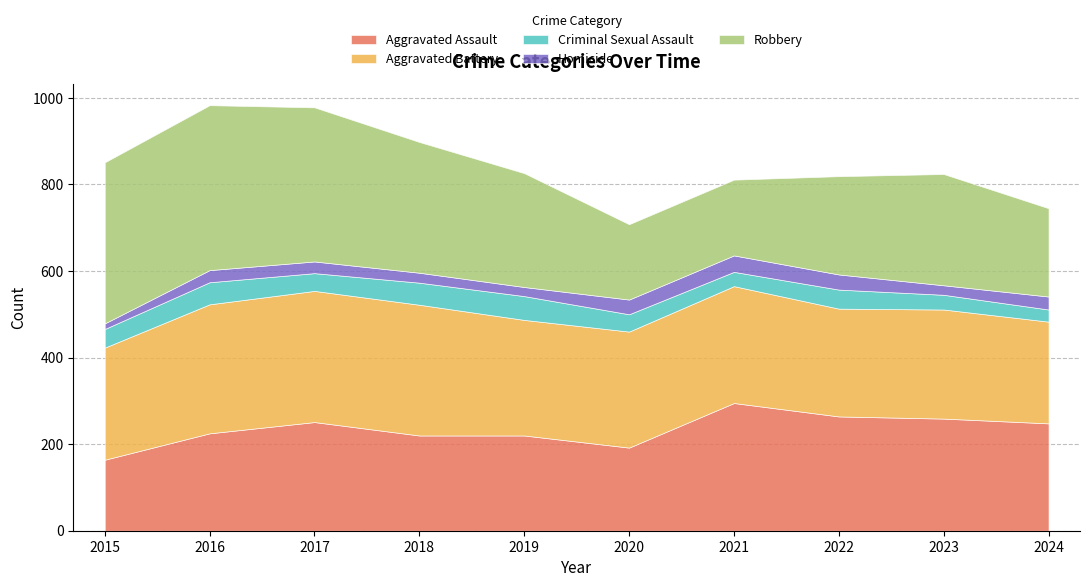

The Robbery series shows 227 at 2022. True or false?

True